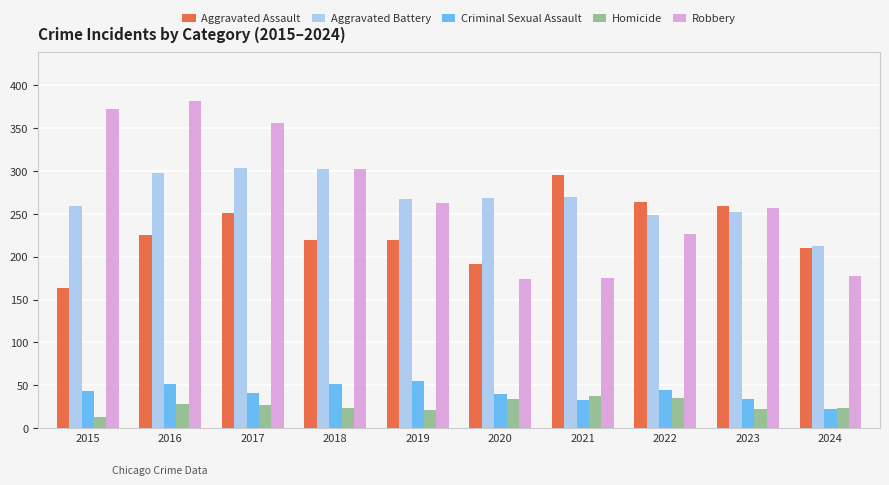

At 2016, list the series in order from smallest to largest.

Homicide, Criminal Sexual Assault, Aggravated Assault, Aggravated Battery, Robbery